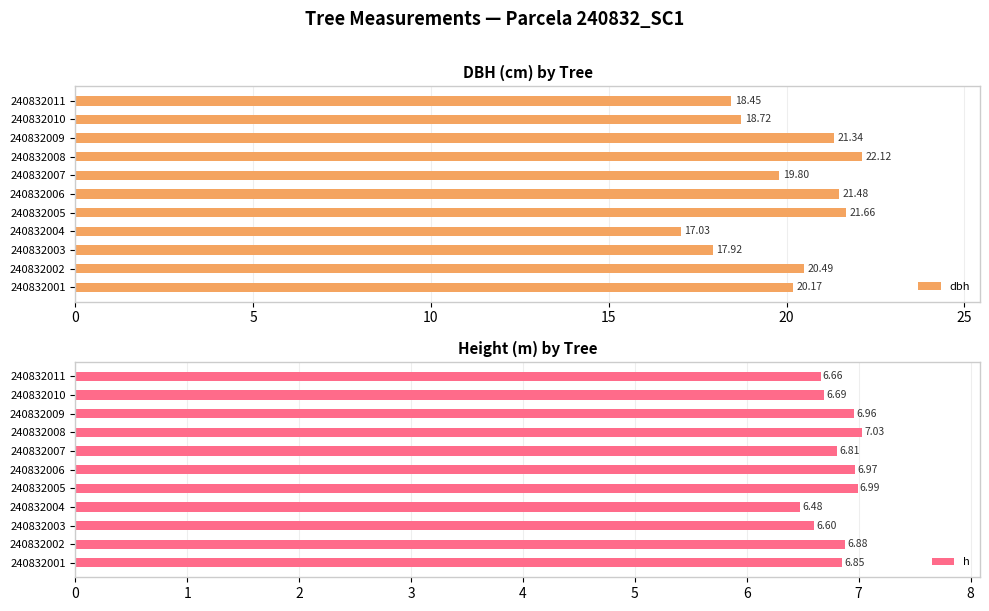

What is the difference between the h values at 240832002 and 240832003?

0.3